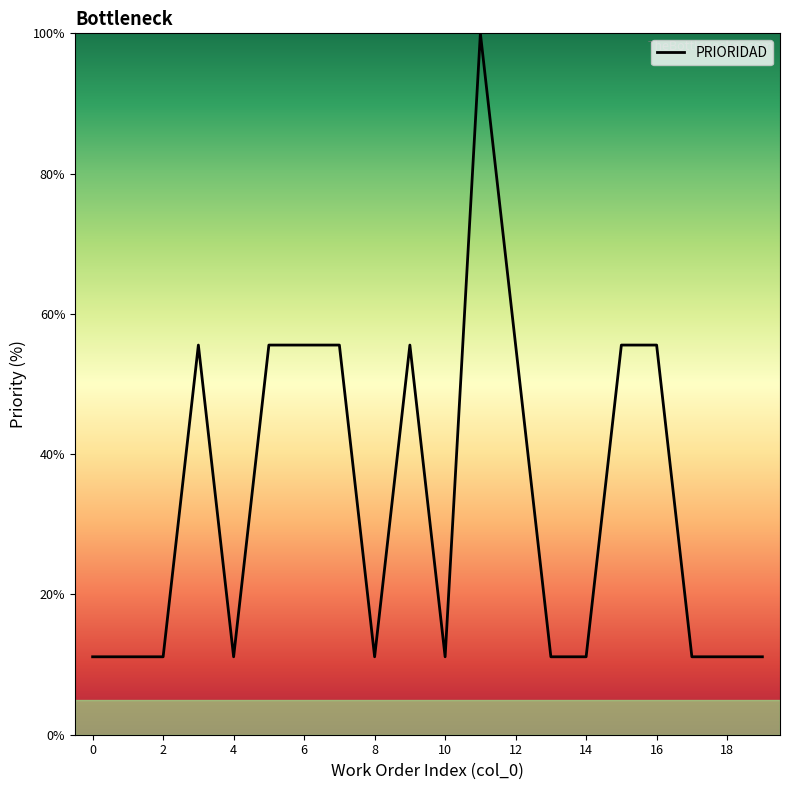

What is the smallest value displayed?

11.1